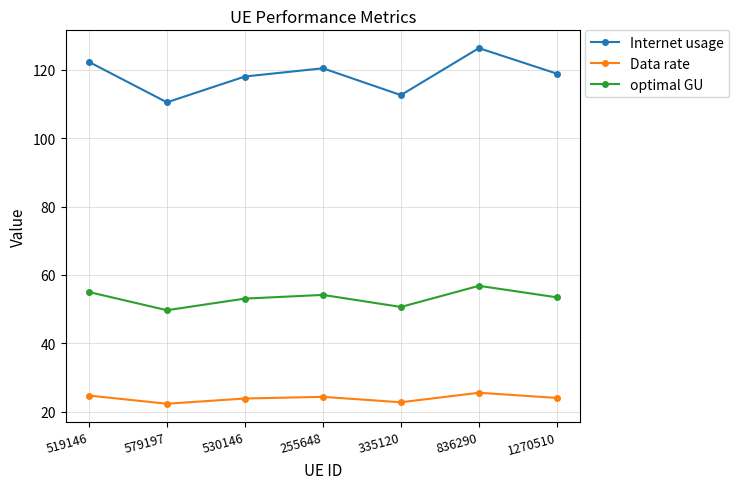

True or false: Data rate and optimal GU cross at least once.

False